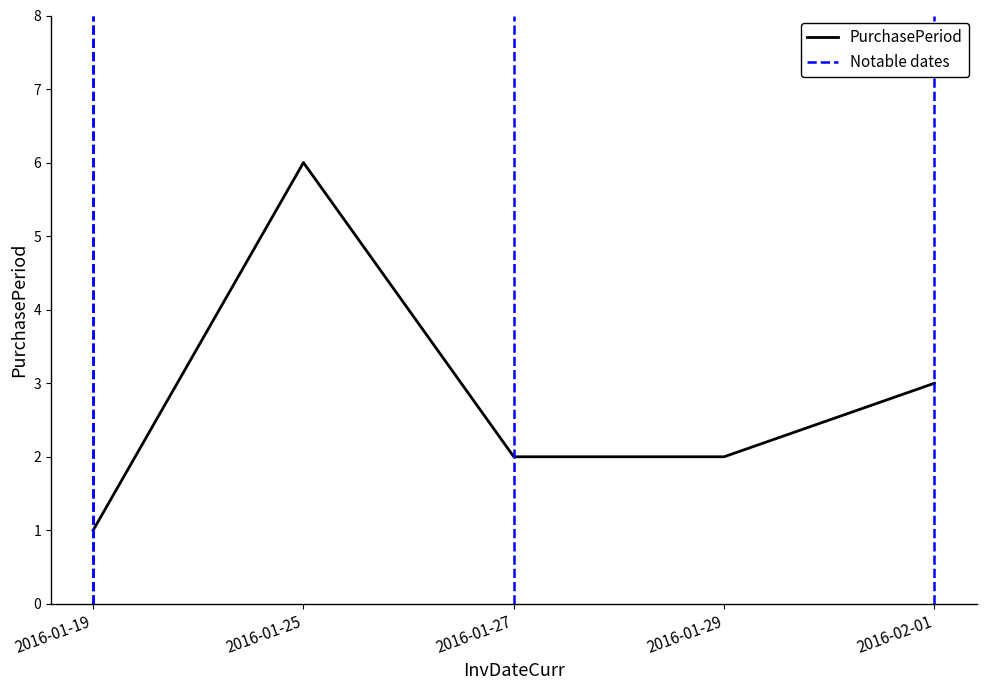

What is the sum of the values at 2016-02-01 and 2016-01-27?

5